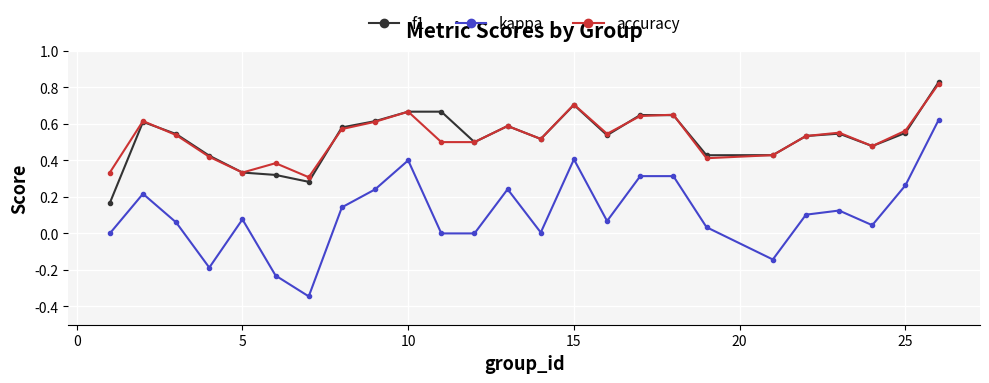

Which series has the largest range (max minus min)?

kappa